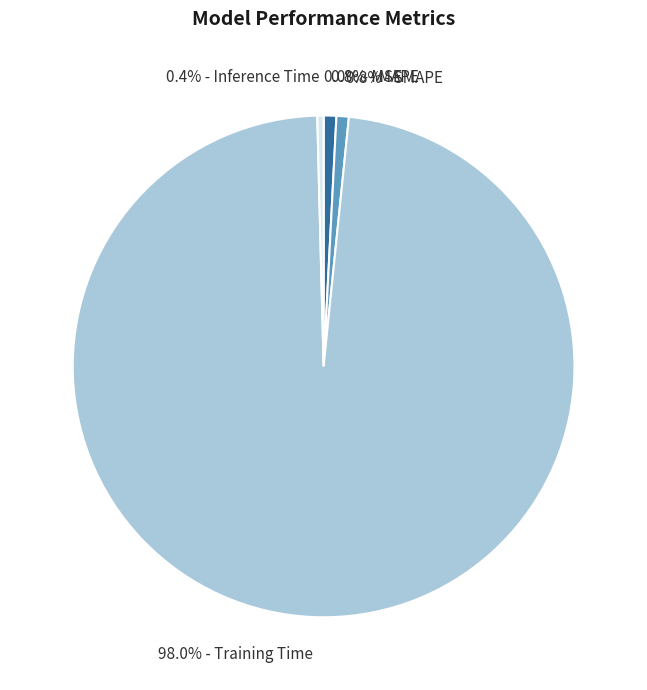

Is there any slice that represents more than half of the pie?

Yes